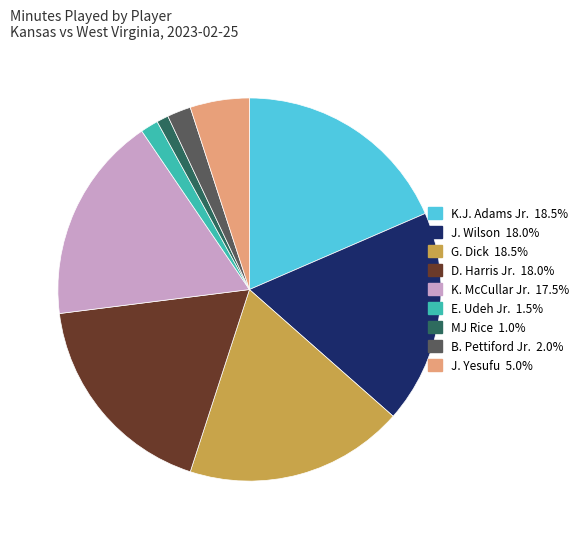

Do D. Harris Jr. and G. Dick together represent more than half of the pie?

No